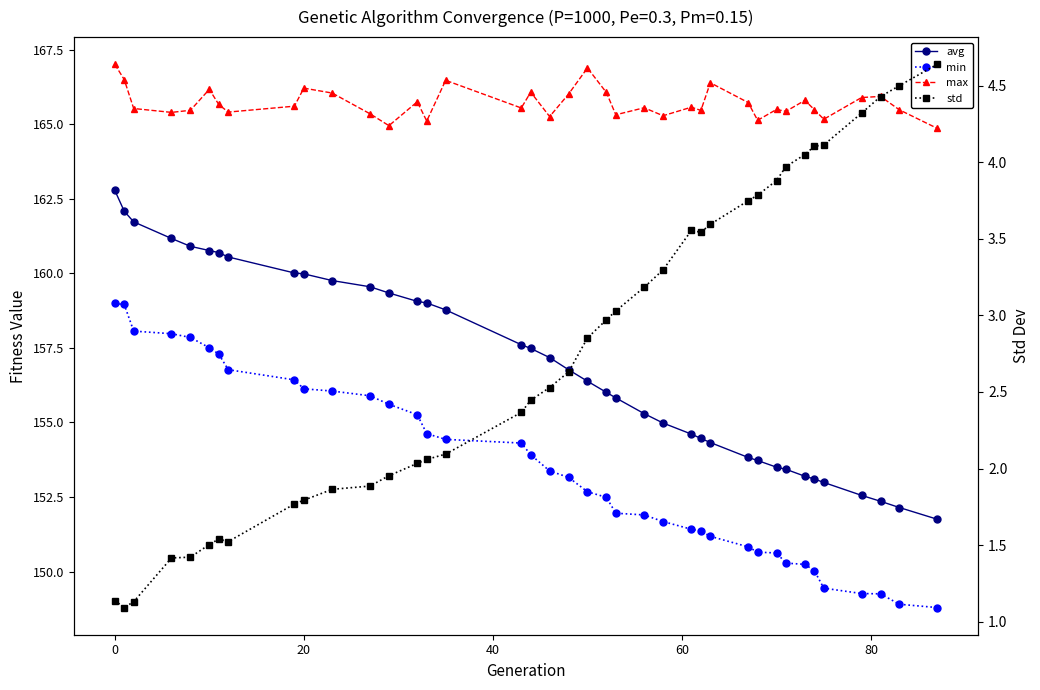

True or false: avg and std intersect in this chart.

False